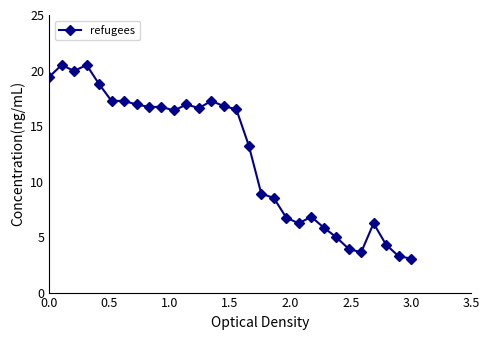

What is the maximum value shown in the chart?

20.5